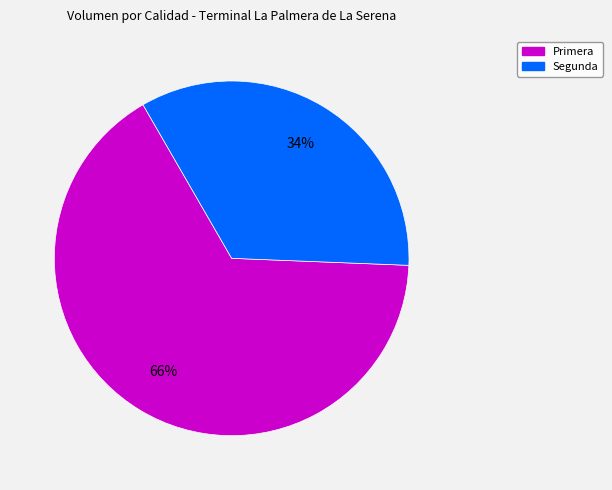

Is there any slice that represents more than half of the pie?

Yes